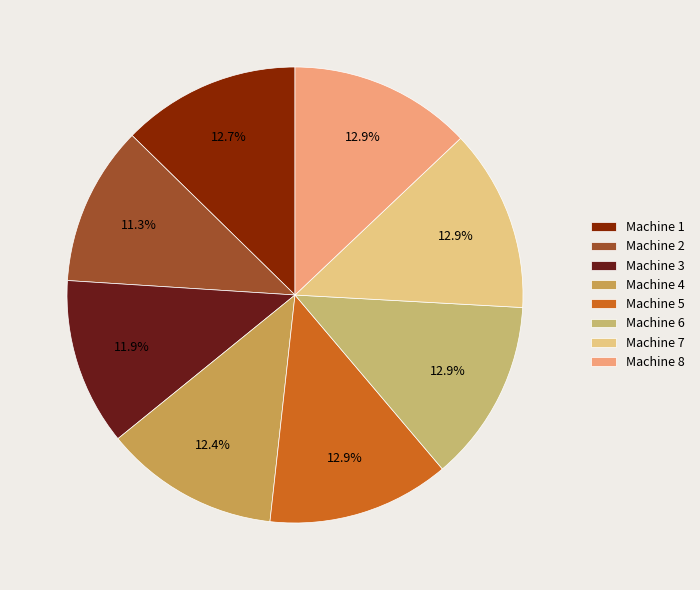

Which category has the smallest portion of the pie?

Machine 2